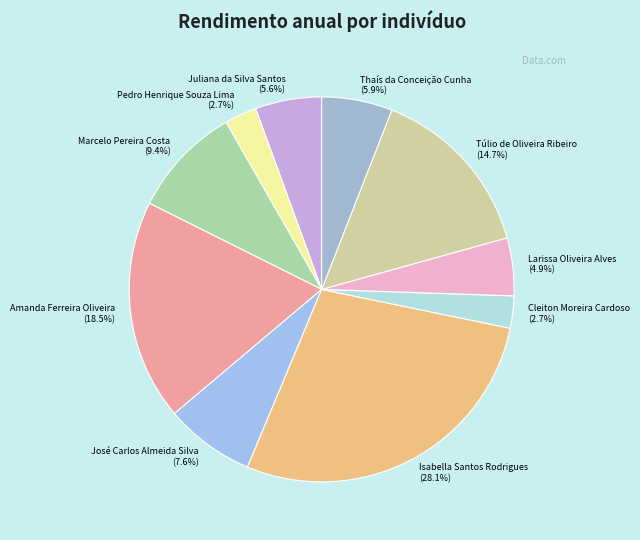

Which category has the biggest portion of the pie?

Isabella Santos Rodrigues